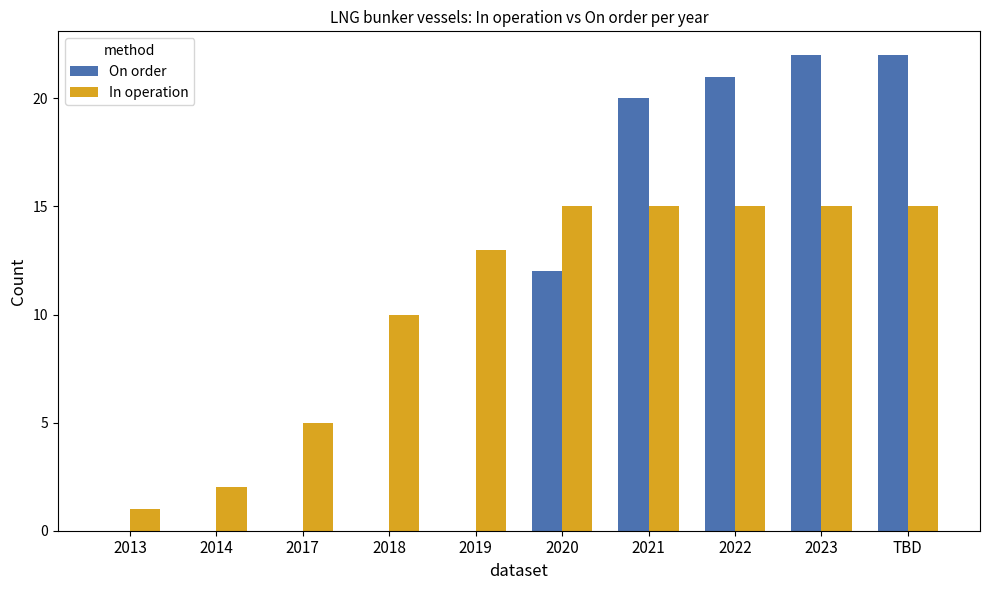

What is the greatest value displayed?

22